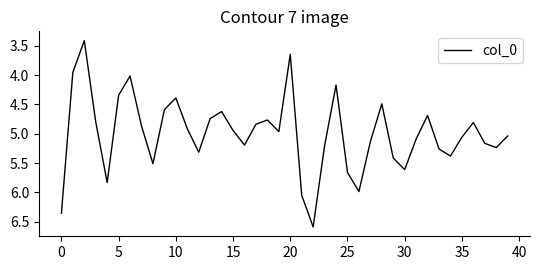

What is the greatest value displayed?

6.6